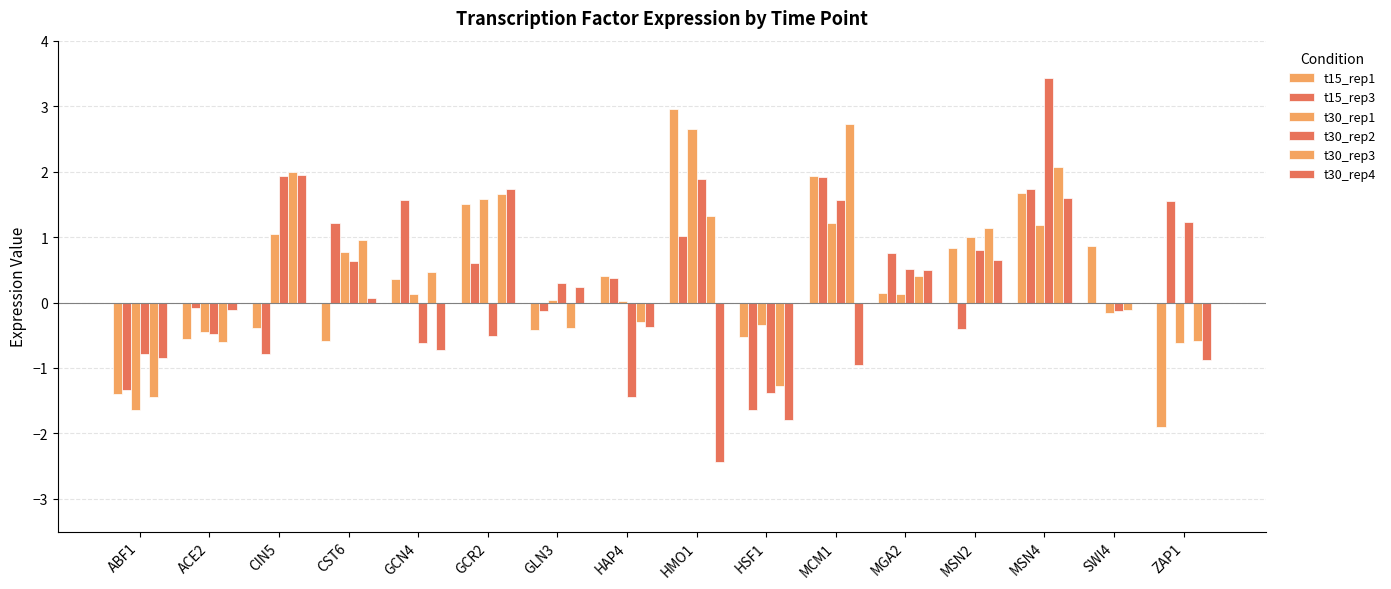

How many values in the t15_rep1 series exceed 0?

9